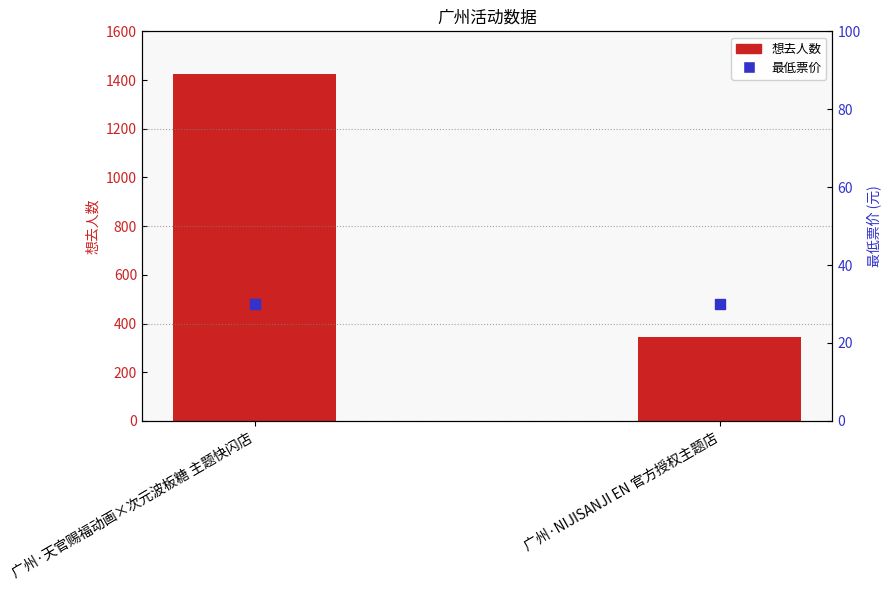

At how many categories does at least one series exceed 1002?

1